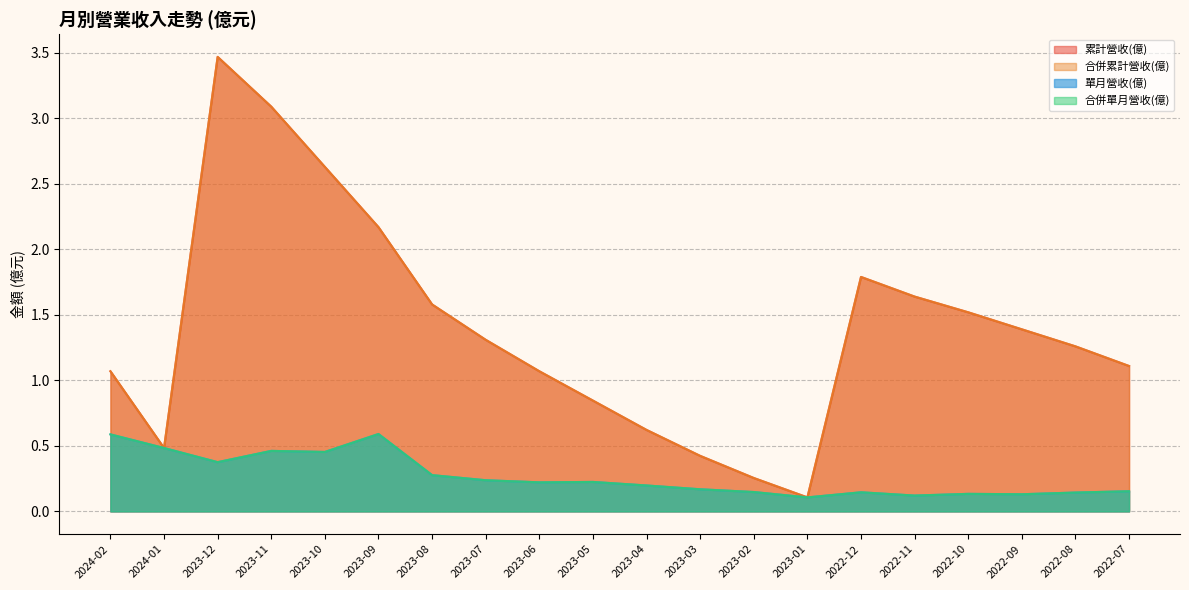

List the labels in order of 單月營收(億) value, smallest first.

2023-01, 2022-11, 2022-09, 2022-10, 2022-08, 2022-12, 2023-02, 2022-07, 2023-03, 2023-04, 2023-06, 2023-05, 2023-07, 2023-08, 2023-12, 2023-10, 2023-11, 2024-01, 2024-02, 2023-09